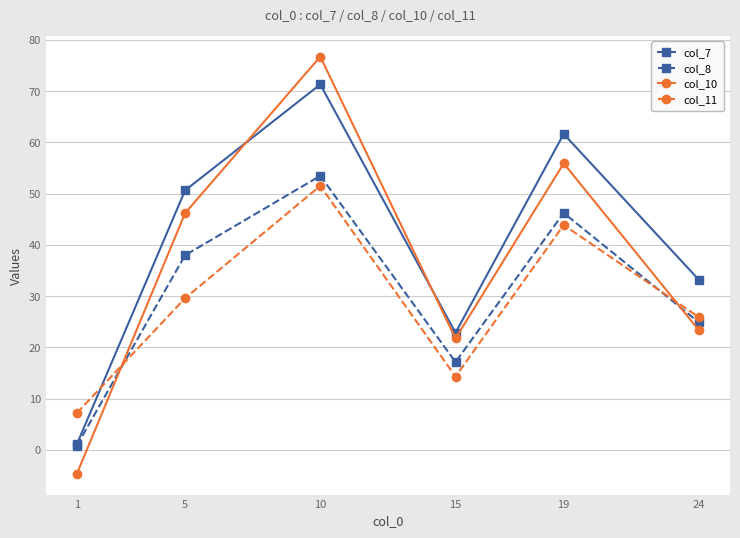

The value of col_8 at 15 is 30.5. True or false?

False